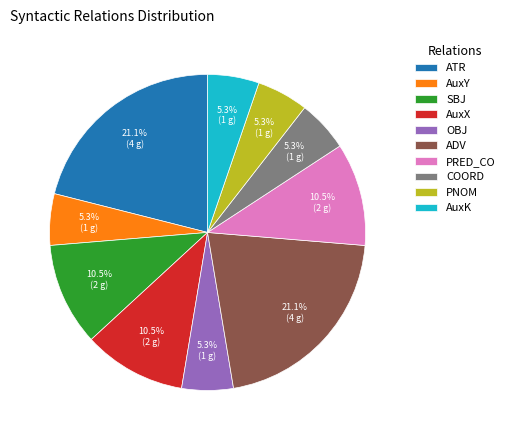

Is there any slice that represents more than half of the pie?

No